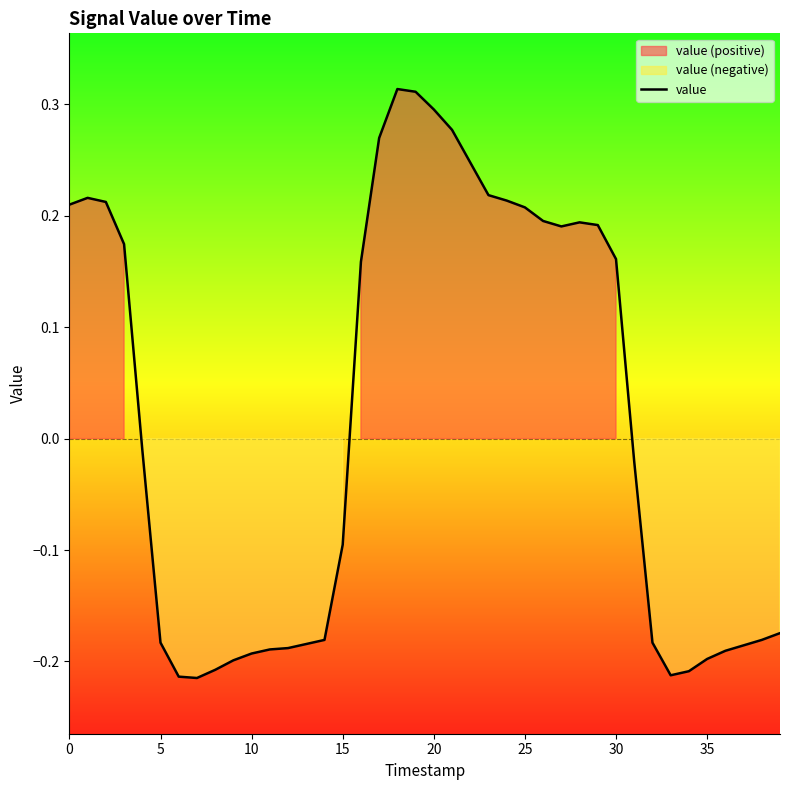

How many values exceed 0?

19